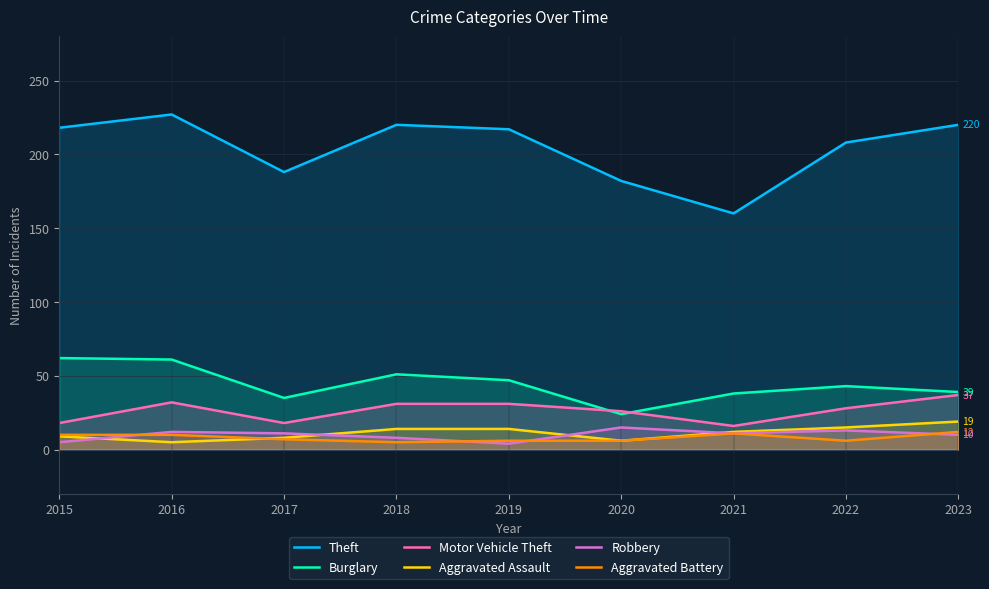

Reading right to left, list all the values displayed in this chart.

Theft: 220	208	160	182	217	220	188	227	218
Burglary: 39	43	38	24	47	51	35	61	62
Motor Vehicle Theft: 37	28	16	26	31	31	18	32	18
Aggravated Assault: 19	15	12	6	14	14	8	5	9
Robbery: 10	13	11	15	4	8	11	12	5
Aggravated Battery: 12	6	11	6	6	5	7	10	10